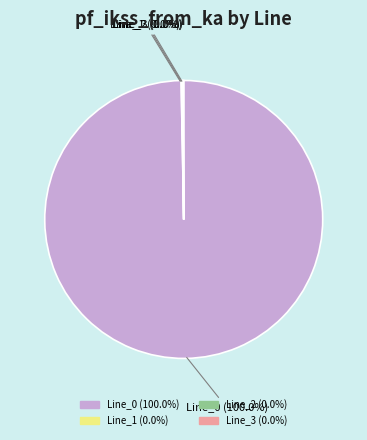

The Line_1 slice represents 0% of the pie. True or false?

True